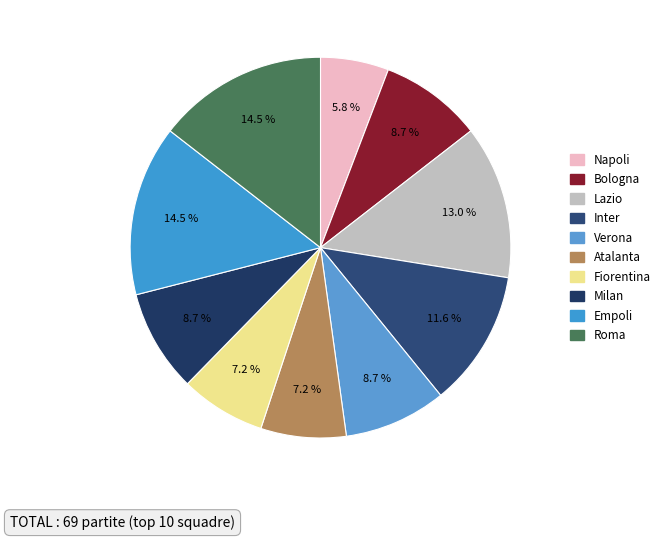

Count the number of slices in the pie.

10